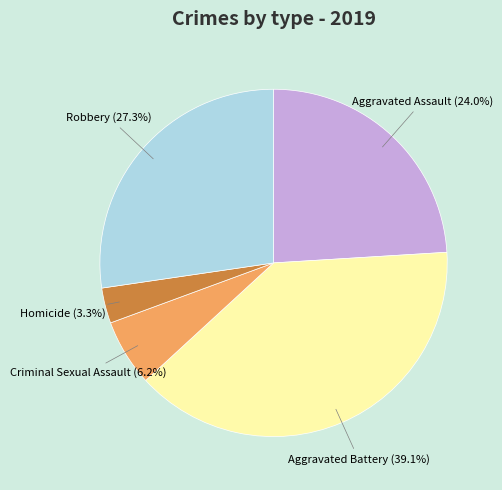

Is there a majority slice in this chart?

No